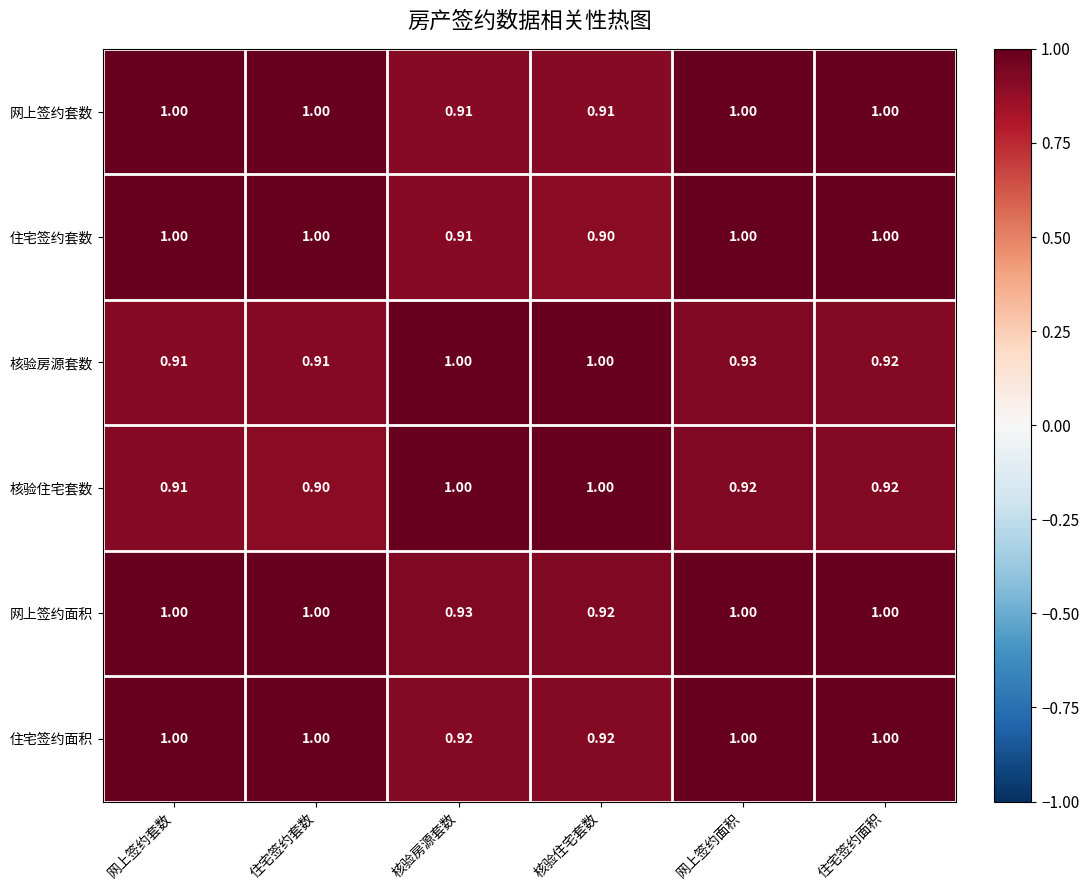

At how many categories does at least one series exceed 0?

6